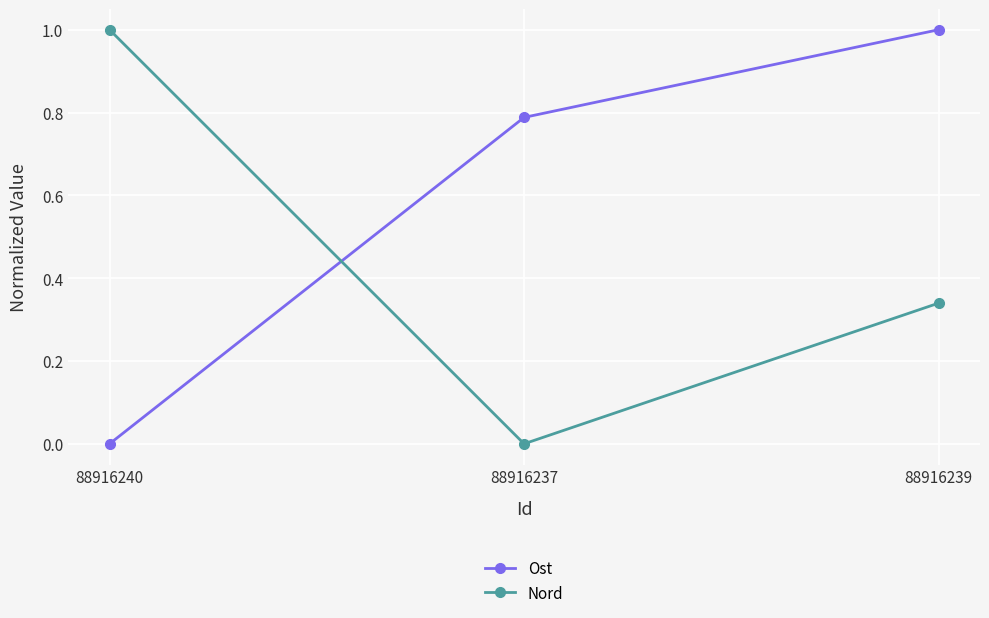

List the series in order of their overall mean, lowest first.

Nord, Ost